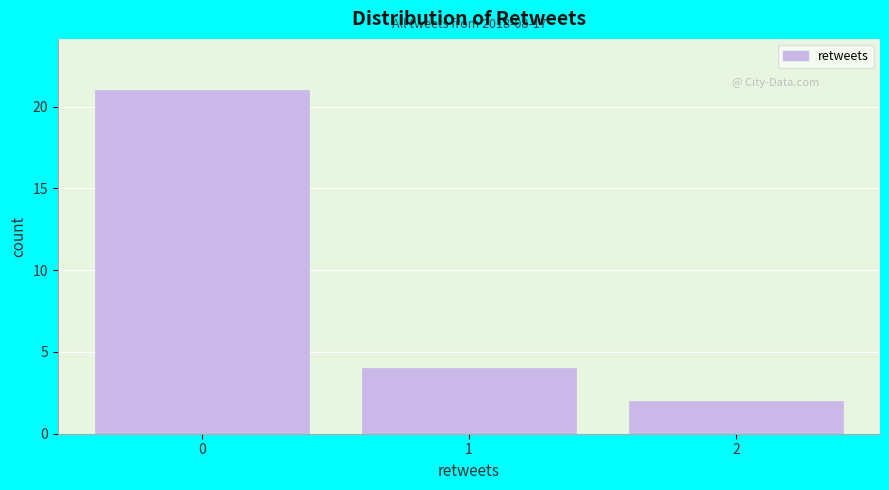

Which range on the x-axis has the tallest bar?

-0.5 to 0.5